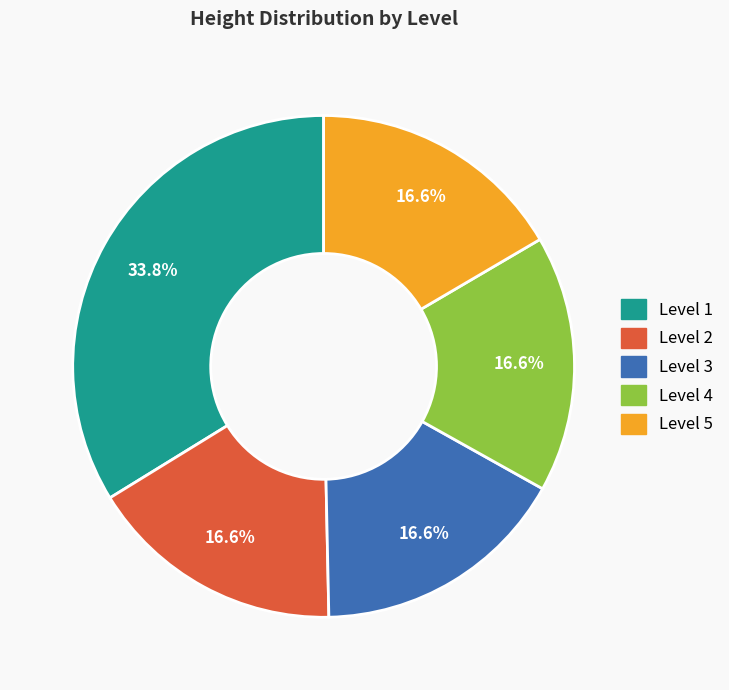

Which category has the biggest portion of the pie?

Level 1